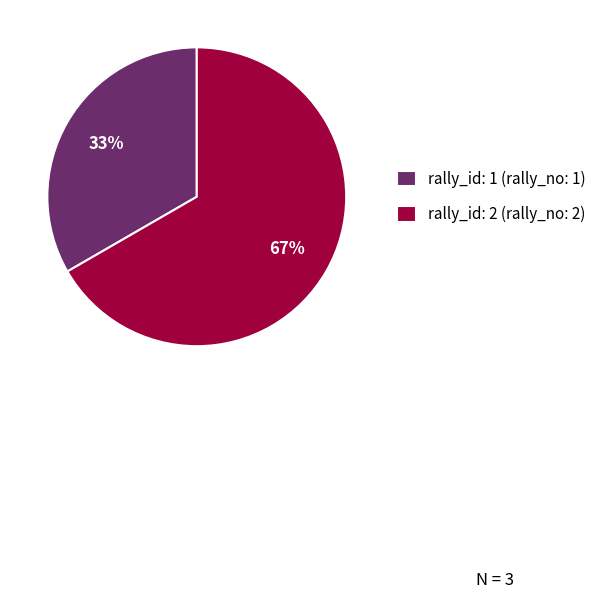

Is it true that rally_id: 1 (rally_no: 1) is 27% of the pie?

False